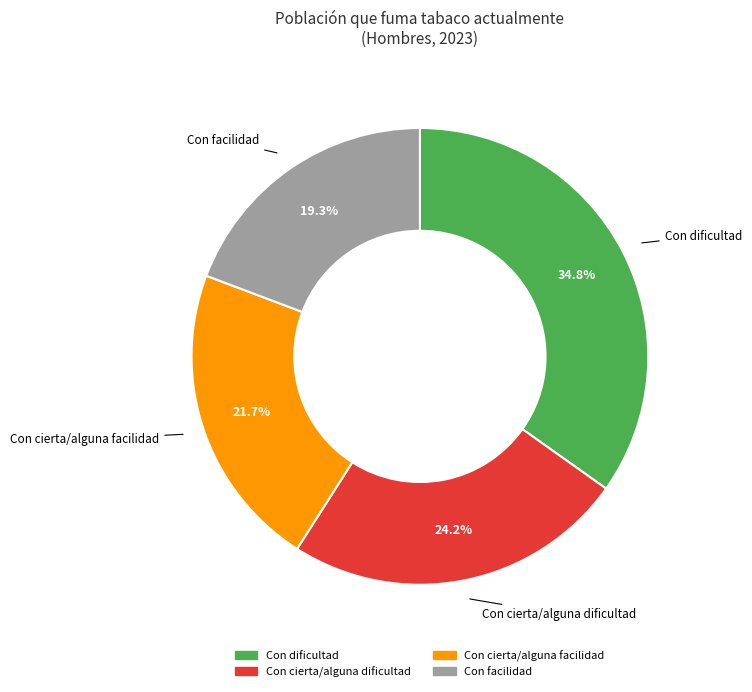

Does any single category account for the majority?

No